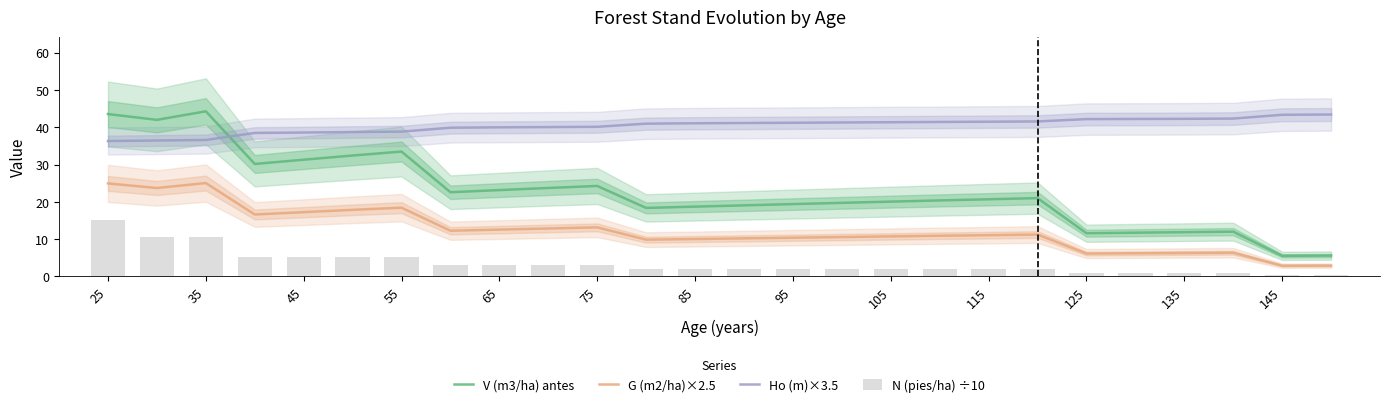

What is the difference between the second highest and minimum values in the G (m2/ha)×2.5 series?

22.1